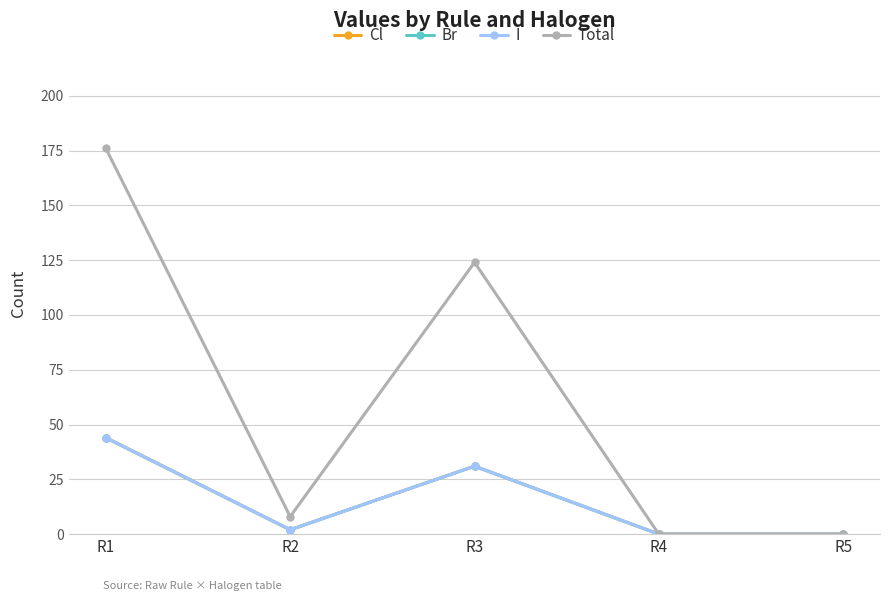

Reading right to left, what are all the values shown in this chart?

Cl: R5=0	R4=0	R3=31	R2=2	R1=44
Br: R5=0	R4=0	R3=31	R2=2	R1=44
I: R5=0	R4=0	R3=31	R2=2	R1=44
Total: R5=0	R4=0	R3=124	R2=8	R1=176